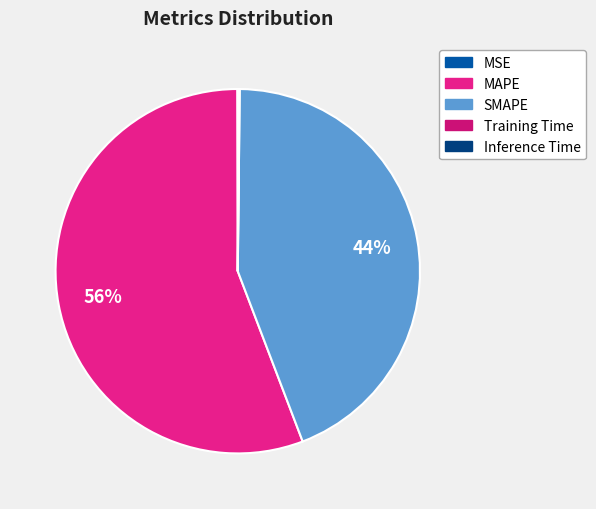

Do Training Time and SMAPE together represent more than half of the pie?

No